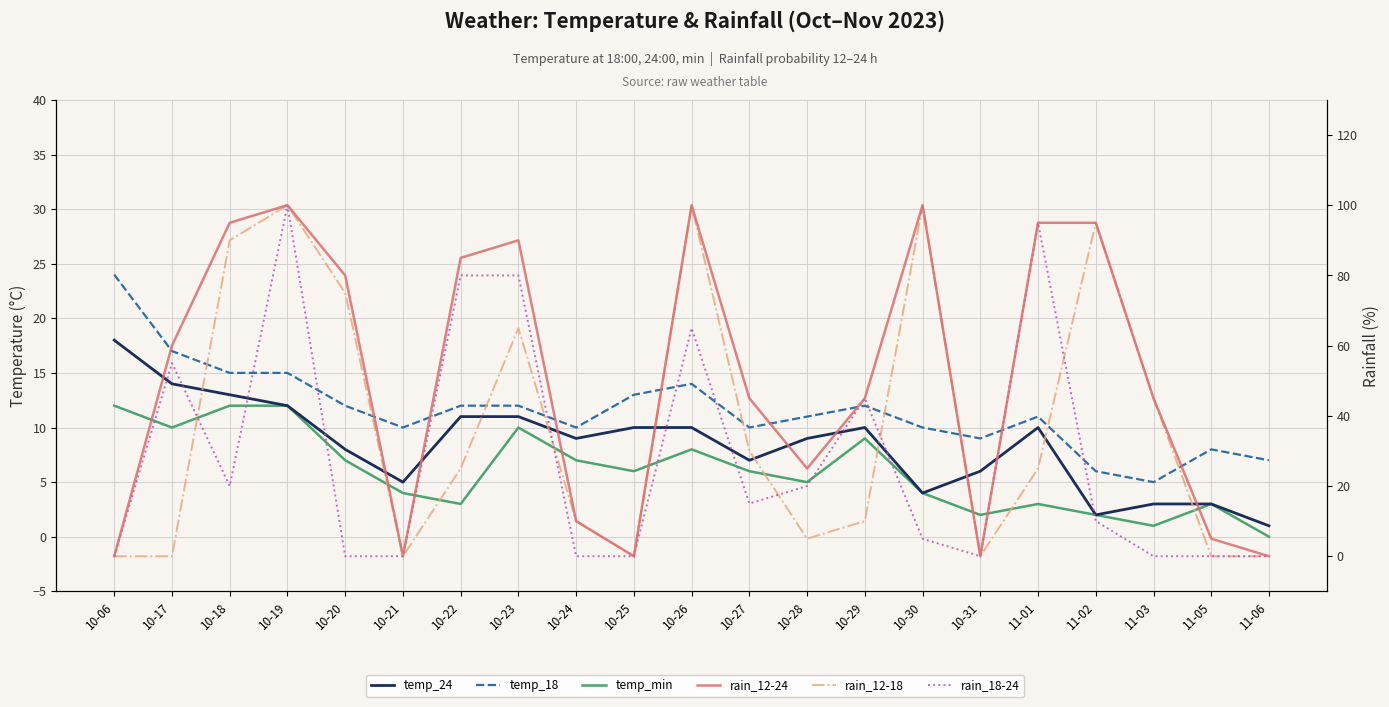

Reading left to right, transcribe all the data shown in this chart.

temp_24: 18	14	13	12	8	5	11	11	9	10	10	7	9	10	4	6	10	2	3	3	1
temp_18: 24	17	15	15	12	10	12	12	10	13	14	10	11	12	10	9	11	6	5	8	7
temp_min: 12	10	12	12	7	4	3	10	7	6	8	6	5	9	4	2	3	2	1	3	0
rain_12-24: 0	60	95	100	80	0	85	90	10	0	100	45	25	45	100	0	95	95	45	5	0
rain_12-18: 0	0	90	100	75	0	25	65	10	0	100	30	5	10	100	0	25	95	45	0	0
rain_18-24: 0	55	20	100	0	0	80	80	0	0	65	15	20	45	5	0	95	10	0	0	0